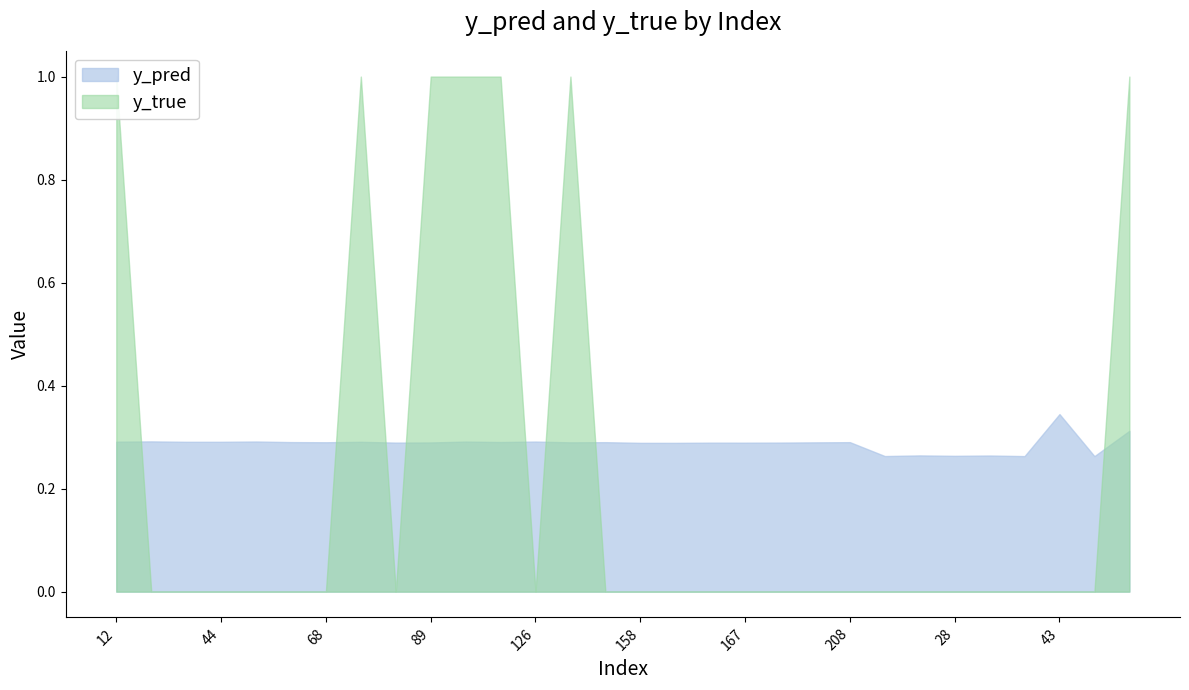

What is the sum of all y_true values?

7.0